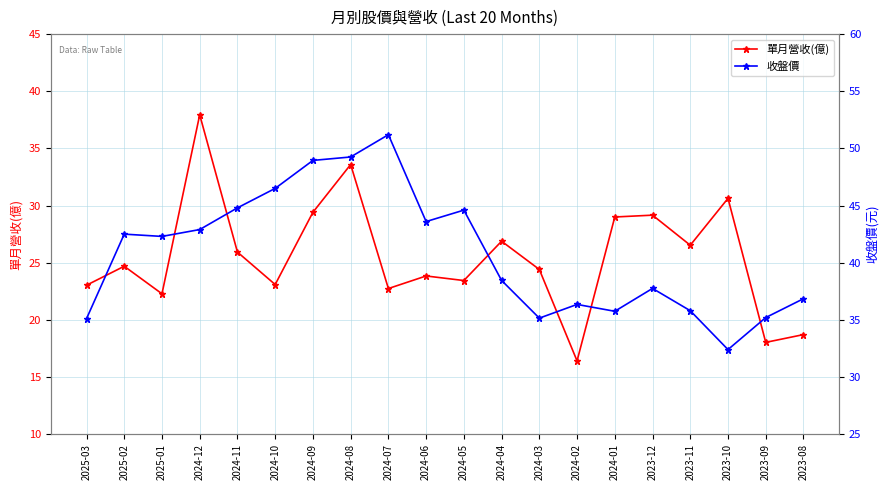

The value of 收盤價 at 2023-10 is 32.4. True or false?

True